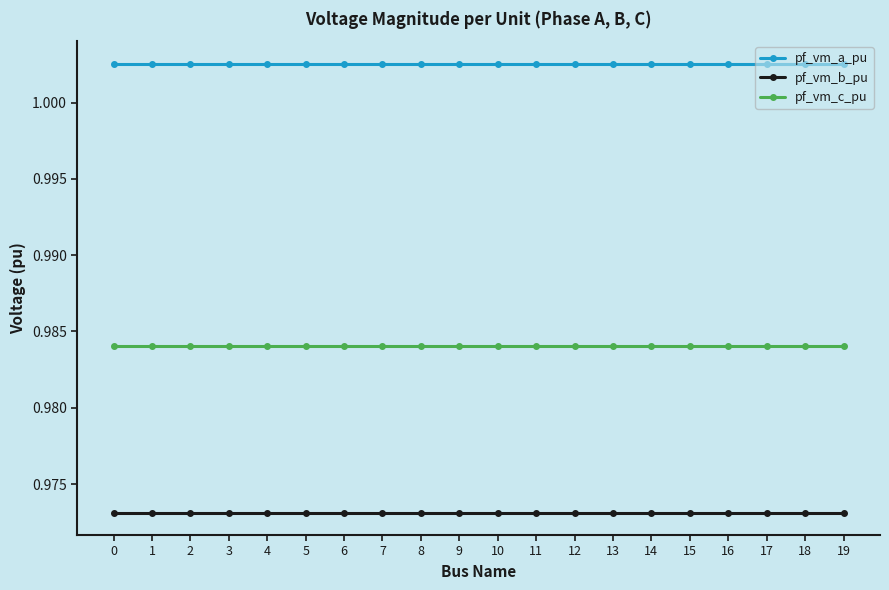

True or false: pf_vm_b_pu has a value of 0.5 at 5.

False